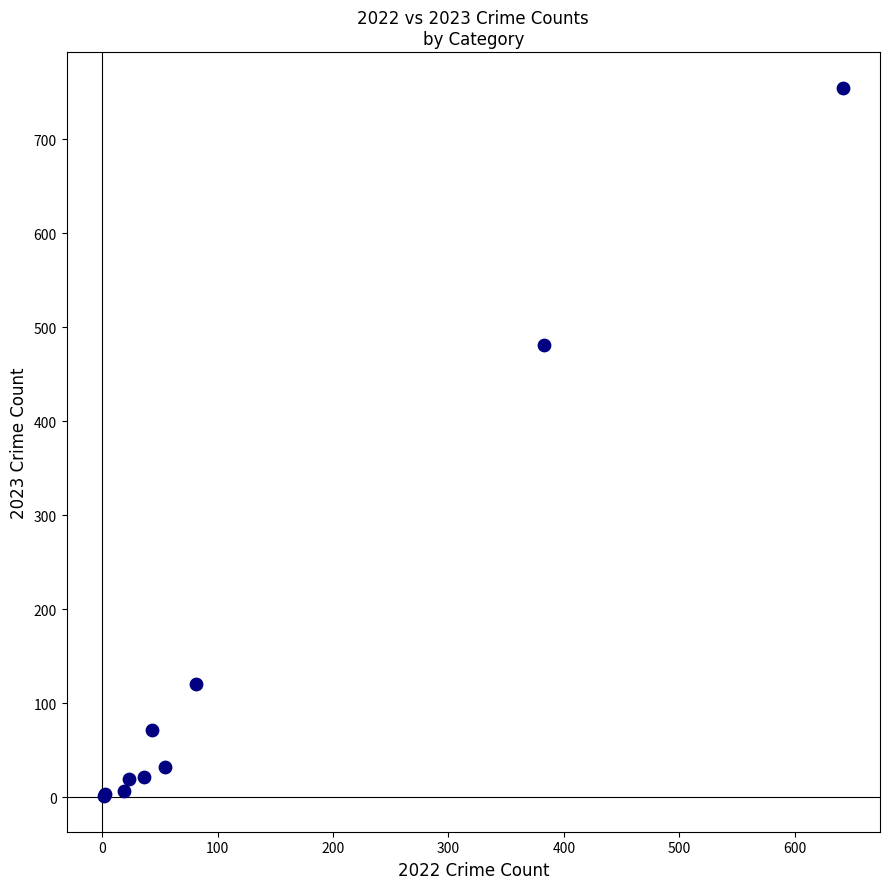

What Y value in the scatter plot is closest to 378?

481